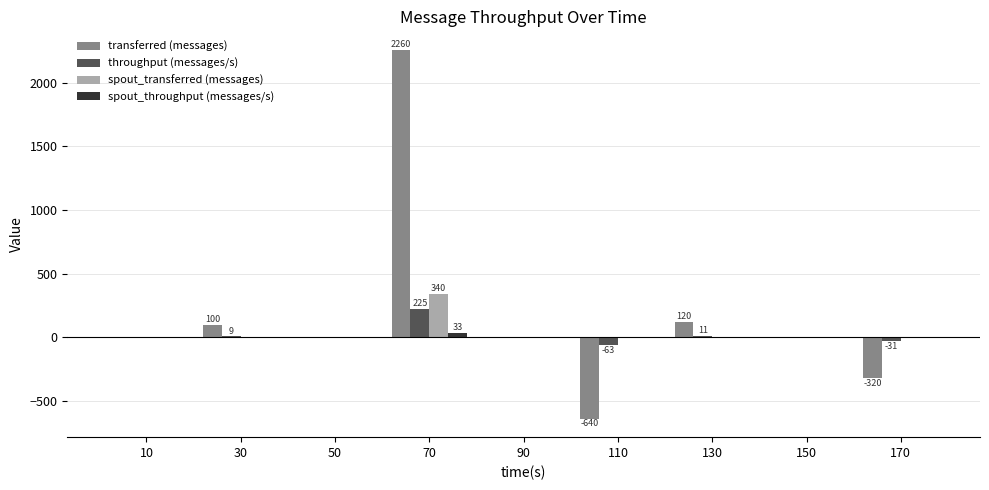

What is the greatest value displayed?

2260